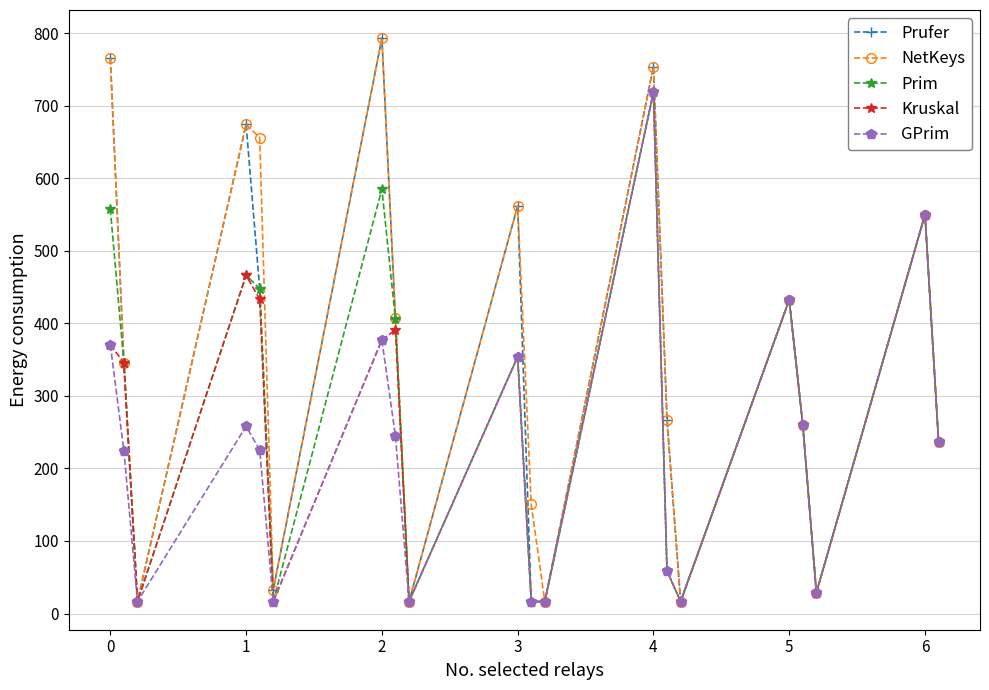

True or false: Prim has more than 2 points higher than both neighbors.

True